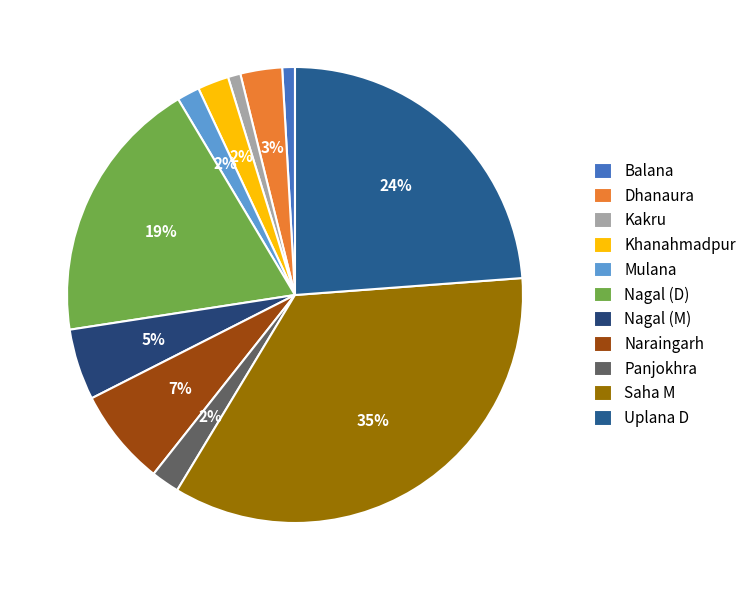

Rank the categories by value from highest to lowest.

Saha M, Uplana D, Nagal (D), Naraingarh, Nagal (M), Dhanaura, Khanahmadpur, Panjokhra, Mulana, Balana, Kakru